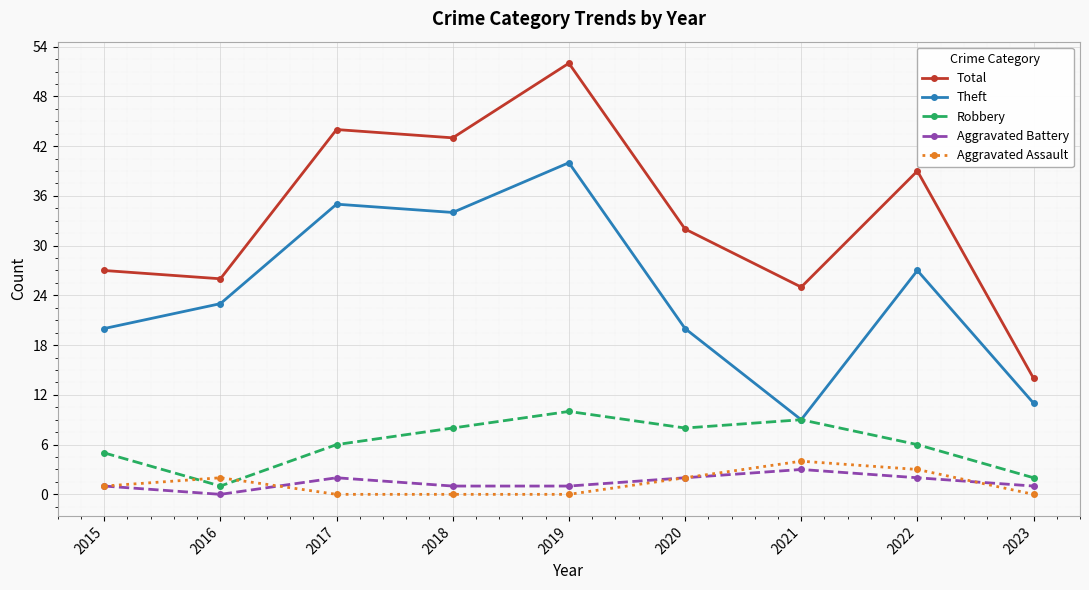

Which series changed the most between 2017 and 2018?

Robbery